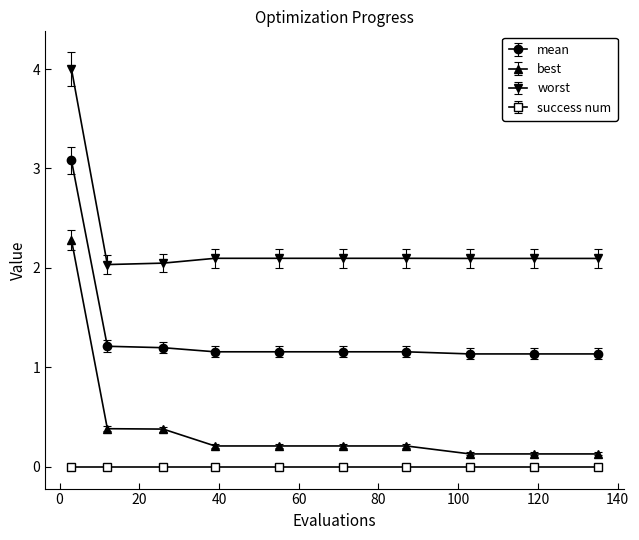

What is the maximum value for worst?

4.0